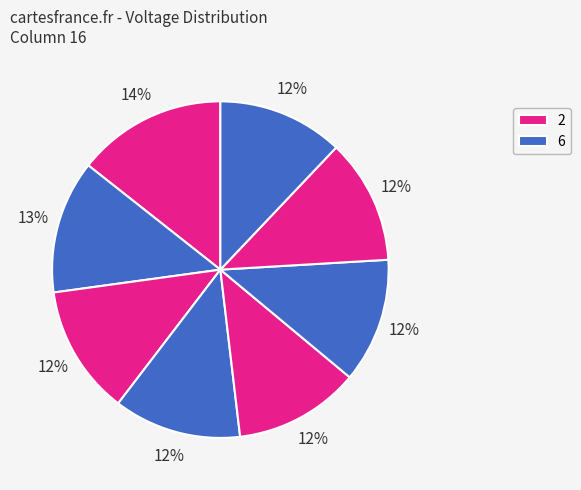

How many slices are in this pie chart?

8